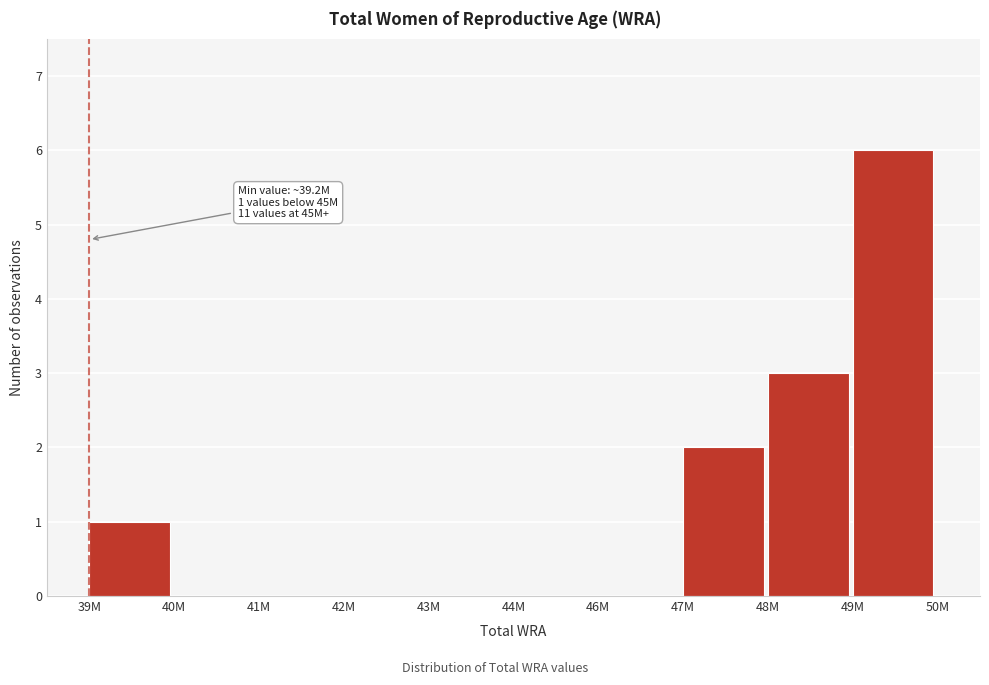

Reading left to right, transcribe all the data shown in this chart.

39M=1	40M=0	41M=0	42M=0	43M=0	44M=0	46M=0	47M=2	48M=3	49M=6